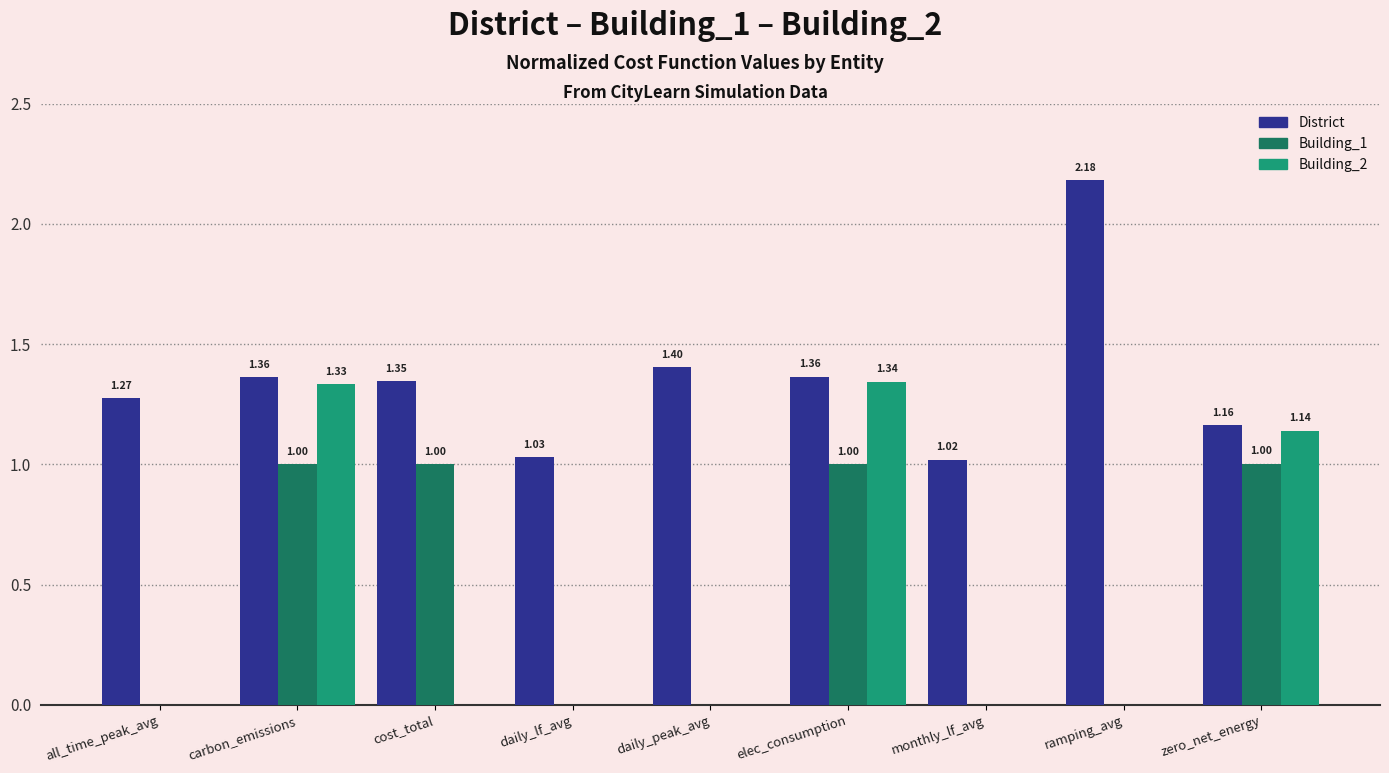

What is the sum of all Building_1 values?

4.0